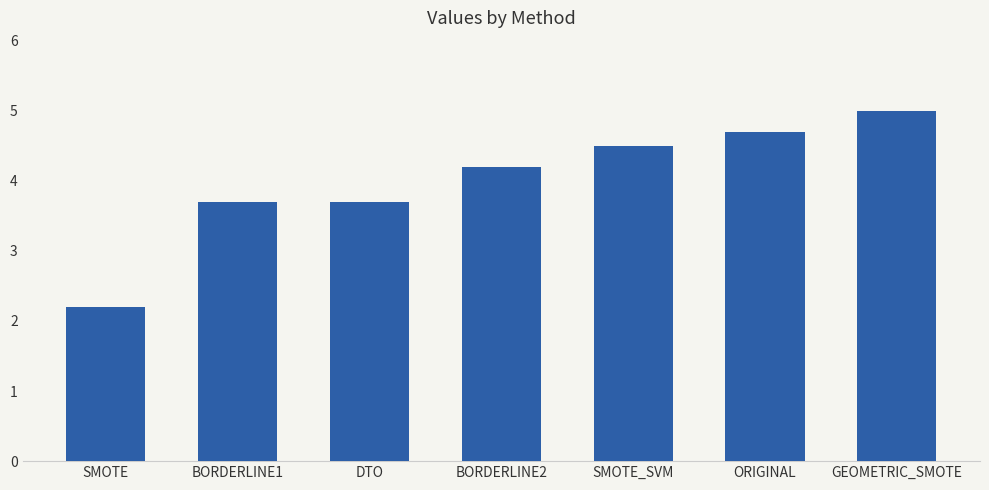

Reading right to left, what are all the values shown in this chart?

5.0	4.7	4.5	4.2	3.7	3.7	2.2